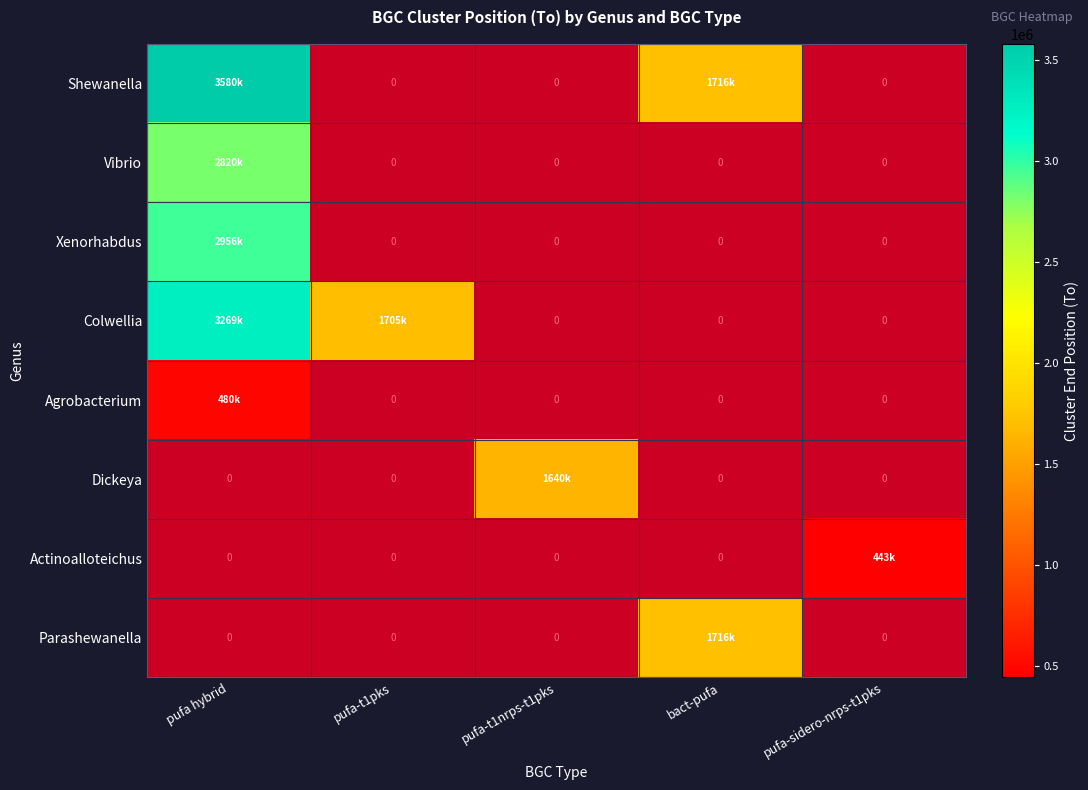

At how many categories does at least one series exceed 1372285?

4